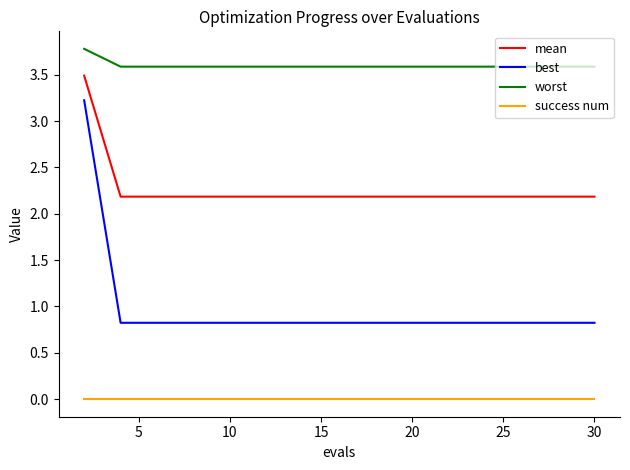

Reading left to right, extract all data points from this chart.

mean: 3.5	2.2	2.2	2.2	2.2	2.2	2.2	2.2	2.2	2.2	2.2	2.2	2.2	2.2	2.2
best: 3.2	0.8	0.8	0.8	0.8	0.8	0.8	0.8	0.8	0.8	0.8	0.8	0.8	0.8	0.8
worst: 3.8	3.6	3.6	3.6	3.6	3.6	3.6	3.6	3.6	3.6	3.6	3.6	3.6	3.6	3.6
success num: 0.0	0.0	0.0	0.0	0.0	0.0	0.0	0.0	0.0	0.0	0.0	0.0	0.0	0.0	0.0